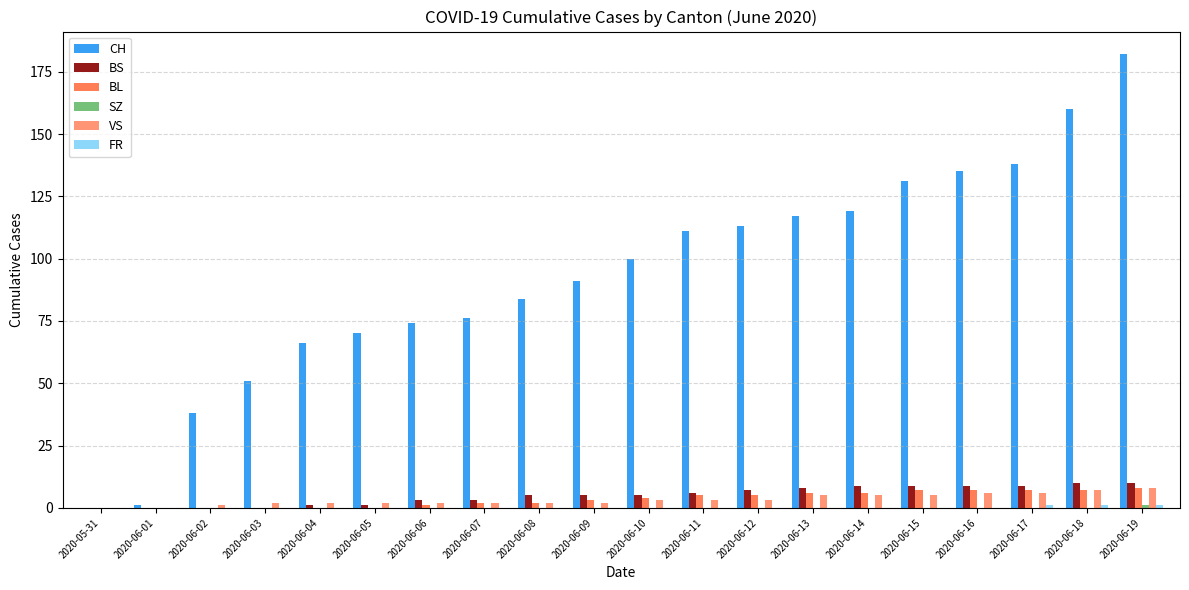

The value of BL at 2020-06-04 is 0. True or false?

True